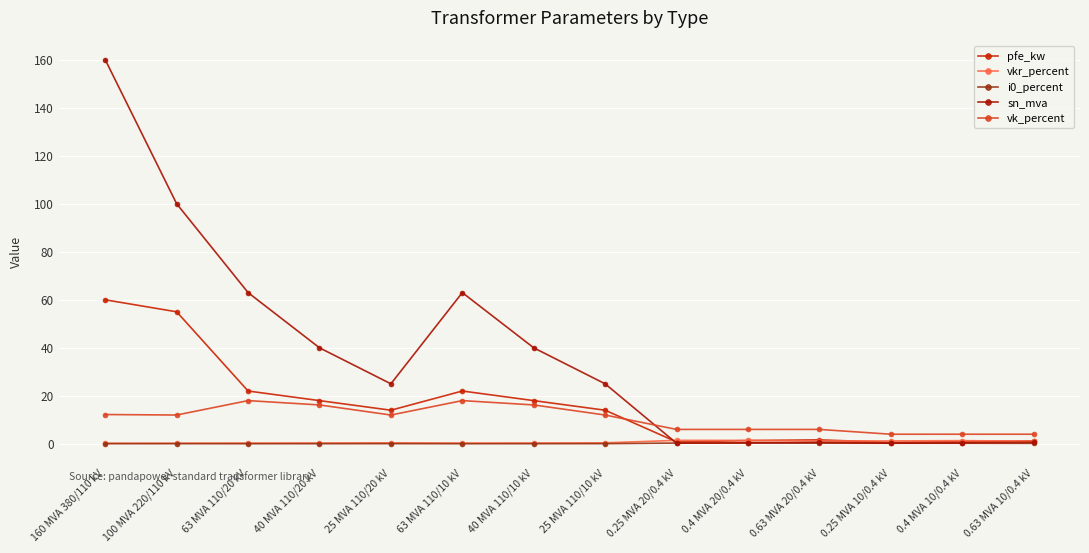

The value of i0_percent at 25 MVA 110/10 kV is 0.1. True or false?

True